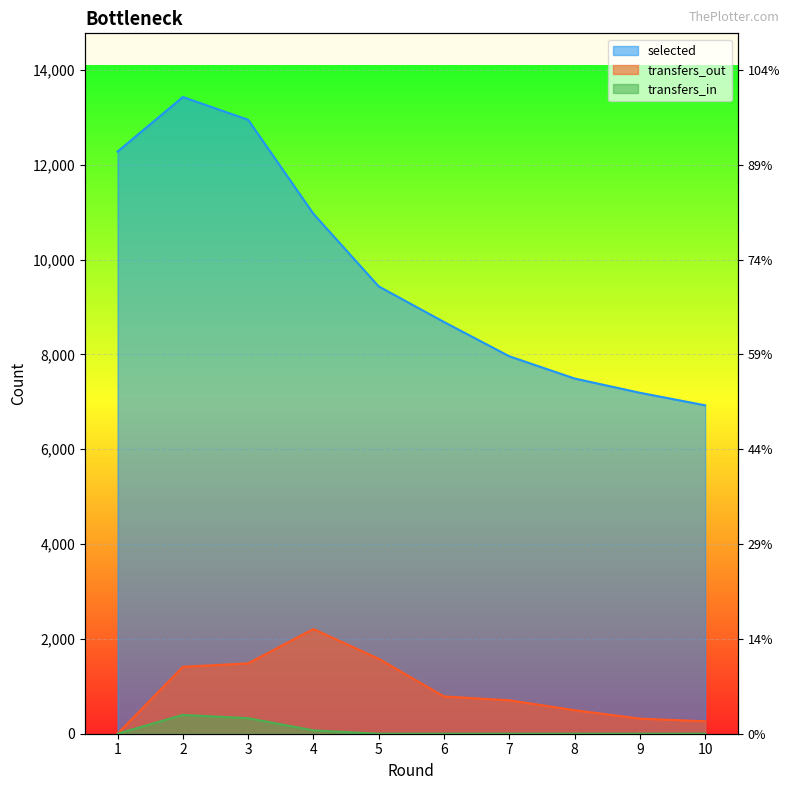

Reading left to right, extract all data points from this chart.

selected: 1=12278	2=13429	3=12949	4=10966	5=9435	6=8684	7=7961	8=7492	9=7191	10=6927
transfers_out: 1=0	2=1411	3=1484	4=2208	5=1581	6=786	7=705	8=496	9=318	10=262
transfers_in: 1=0	2=397	3=328	4=71	5=0	6=0	7=0	8=0	9=0	10=0